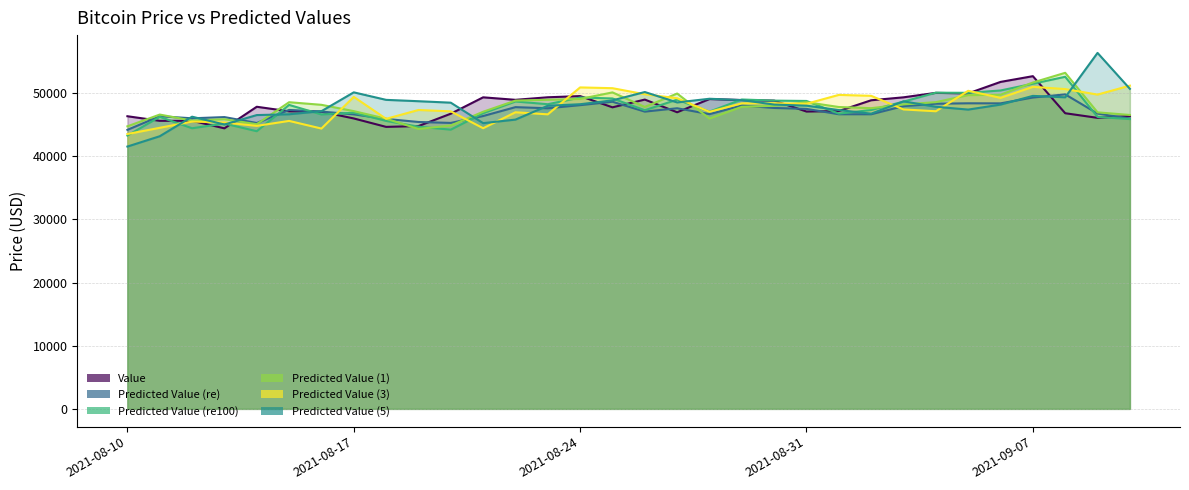

What is the sum of the Predicted Value (re100) values at 2021-09-02 and 2021-08-25?

96468.2